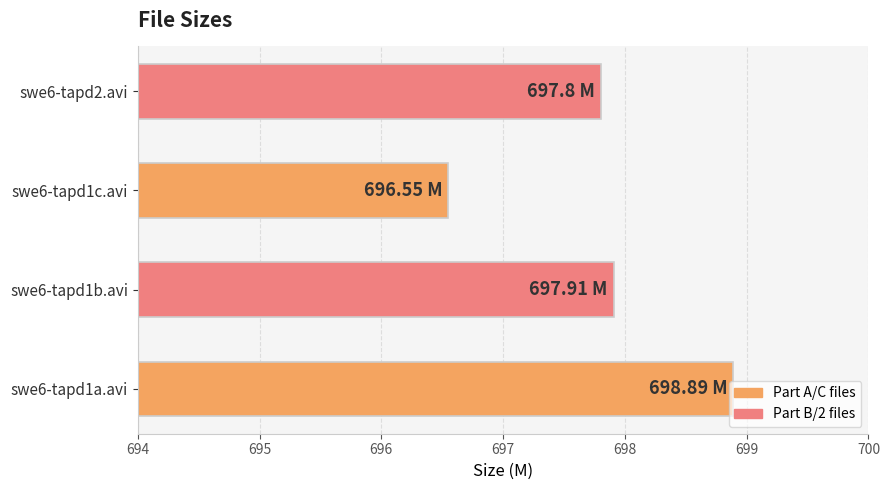

Approximately how many times larger is the value at swe6-tapd1a.avi compared to swe6-tapd2.avi?

1.0